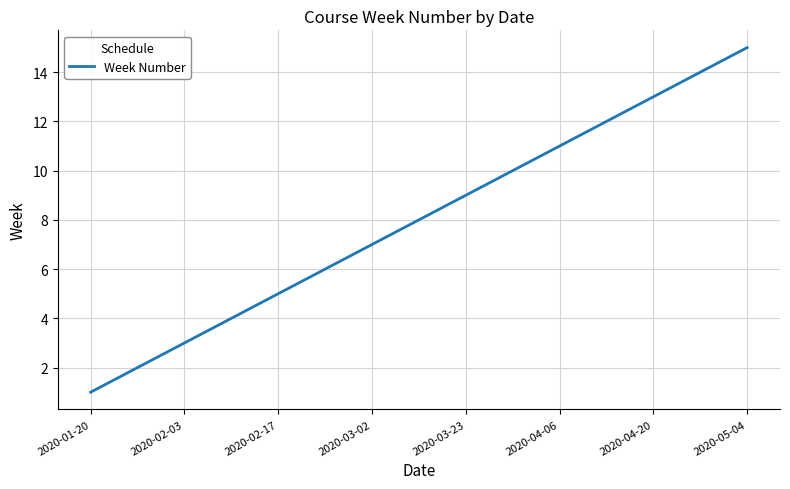

Reading right to left, list all the values displayed in this chart.

15	14	13	12	11	10	9	8	7	6	5	4	3	2	1